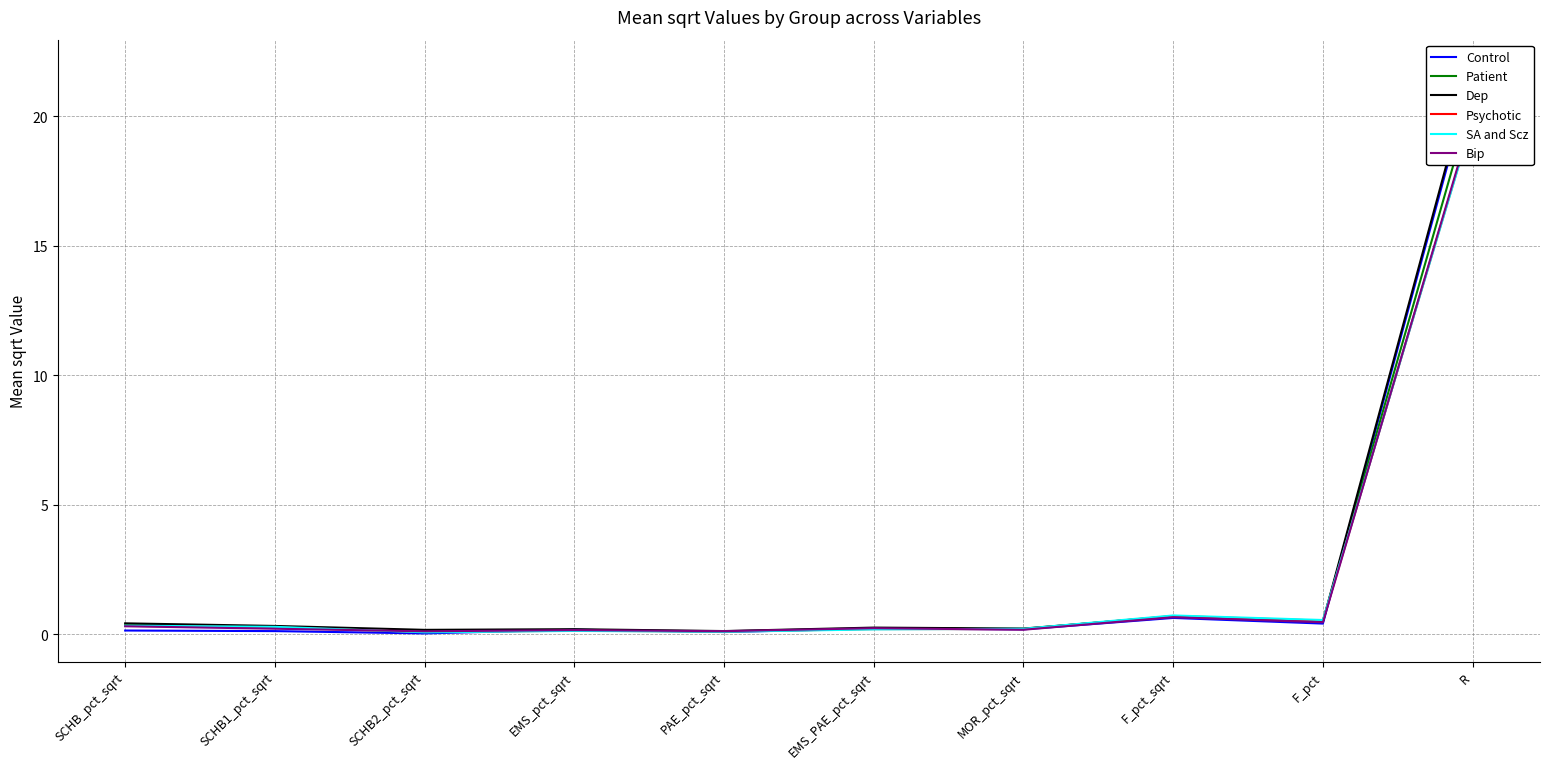

At how many categories does at least one series exceed 11?

1